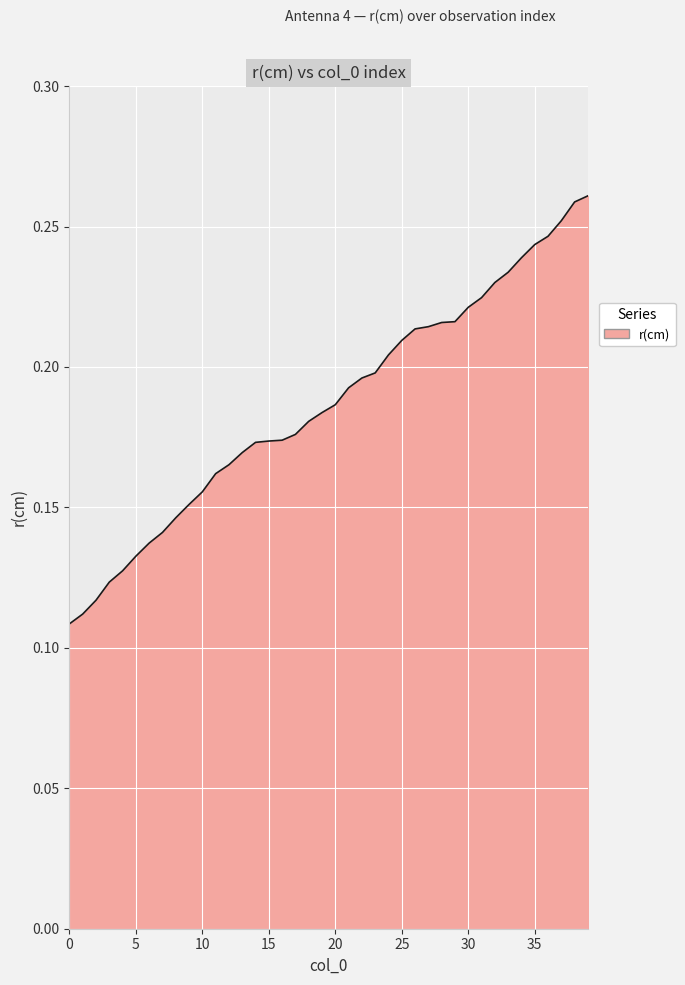

Is it true that the value at 5 is 0.2?

False